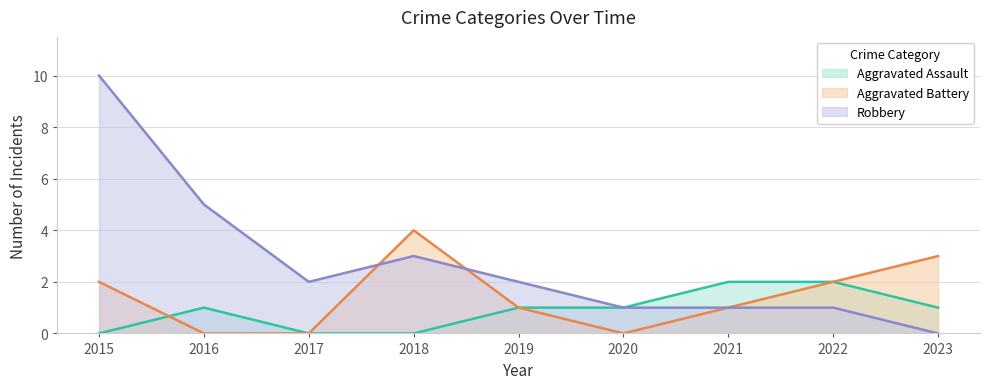

In Aggravated Battery, how many points are lower than both neighbors (excluding endpoints)?

1